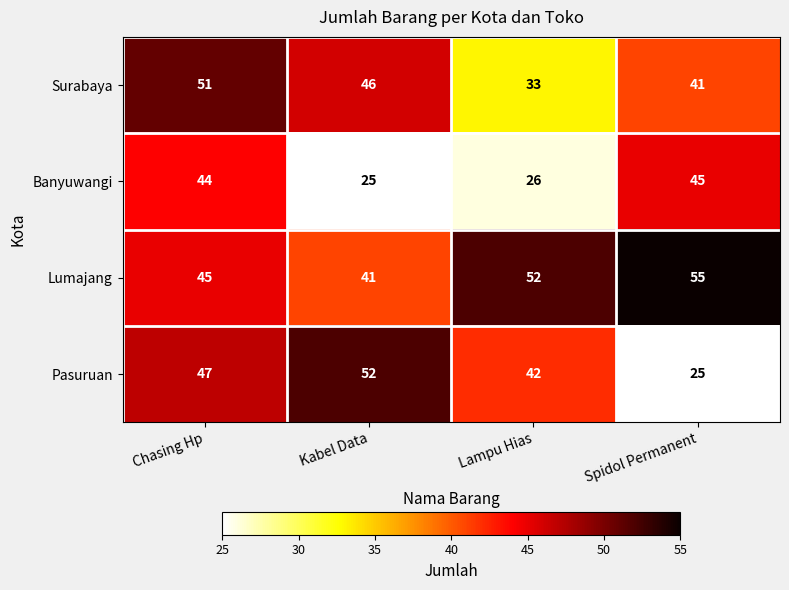

What is the average value of the Surabaya series?

43